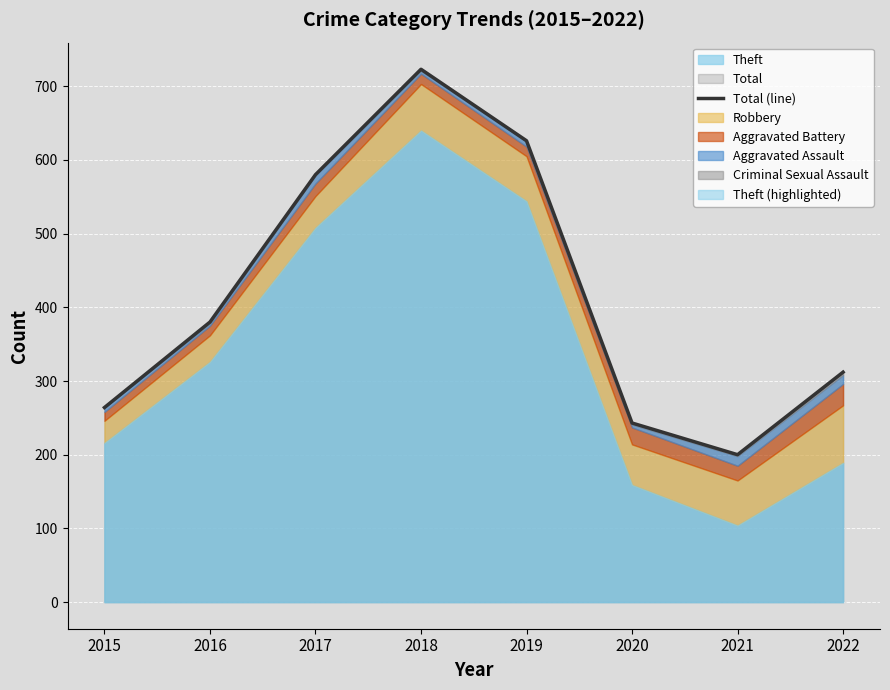

The value at 2015 is 148. True or false?

False